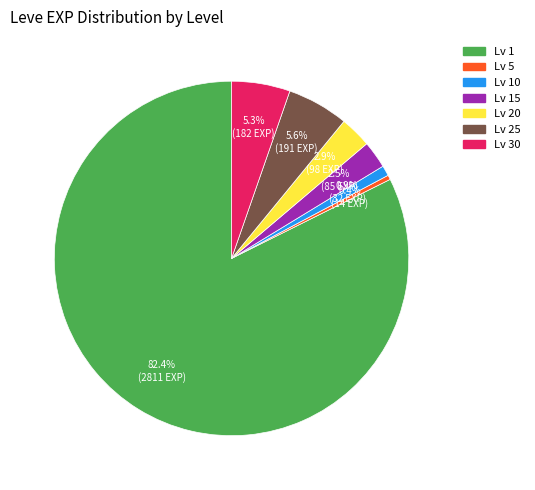

Is there any slice that represents more than half of the pie?

Yes